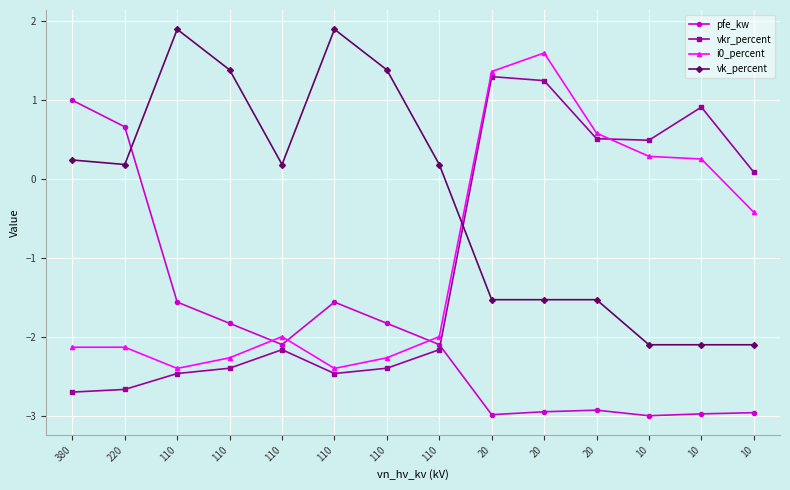

Reading left to right, transcribe all the data shown in this chart.

pfe_kw: 1.0	0.7	-1.6	-1.8	-2.1	-1.6	-1.8	-2.1	-3.0	-2.9	-2.9	-3.0	-3.0	-3.0
vkr_percent: -2.7	-2.7	-2.5	-2.4	-2.2	-2.5	-2.4	-2.2	1.3	1.2	0.5	0.5	0.9	0.1
i0_percent: -2.1	-2.1	-2.4	-2.3	-2.0	-2.4	-2.3	-2.0	1.4	1.6	0.6	0.3	0.3	-0.4
vk_percent: 0.2	0.2	1.9	1.4	0.2	1.9	1.4	0.2	-1.5	-1.5	-1.5	-2.1	-2.1	-2.1